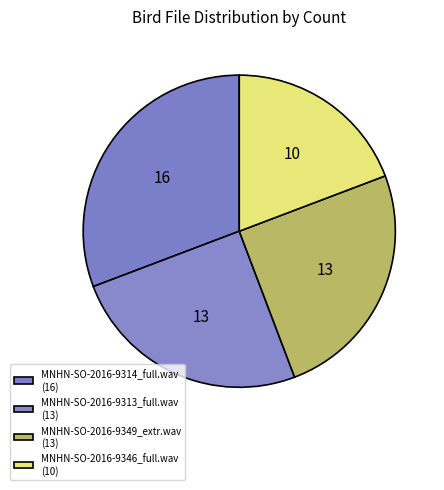

Which category has the biggest portion of the pie?

MNHN-SO-2016-9314_full.wav